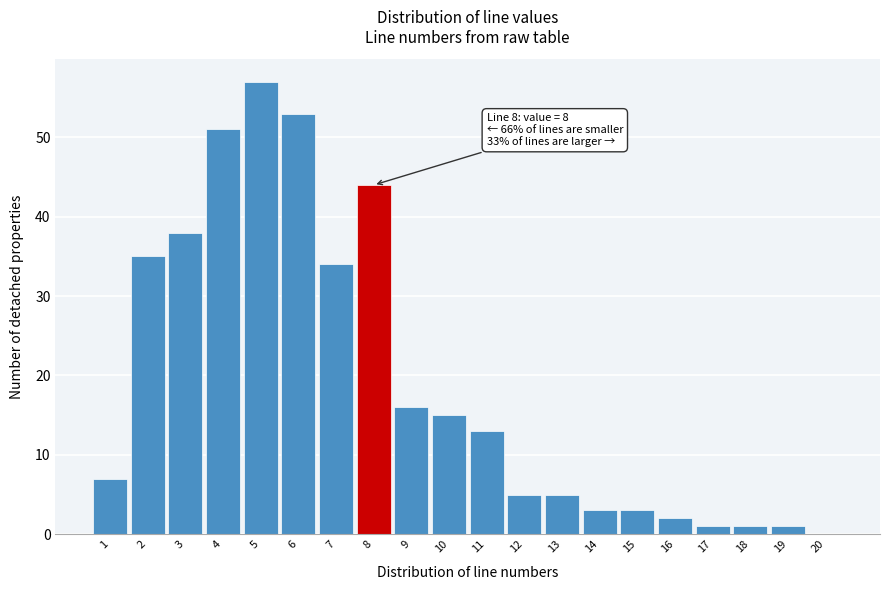

Reading left to right, extract all data points from this chart.

1=7	2=35	3=38	4=51	5=57	6=53	7=34	8=44	9=16	10=15	11=13	12=5	13=5	14=3	15=3	16=2	17=1	18=1	19=1	20=0